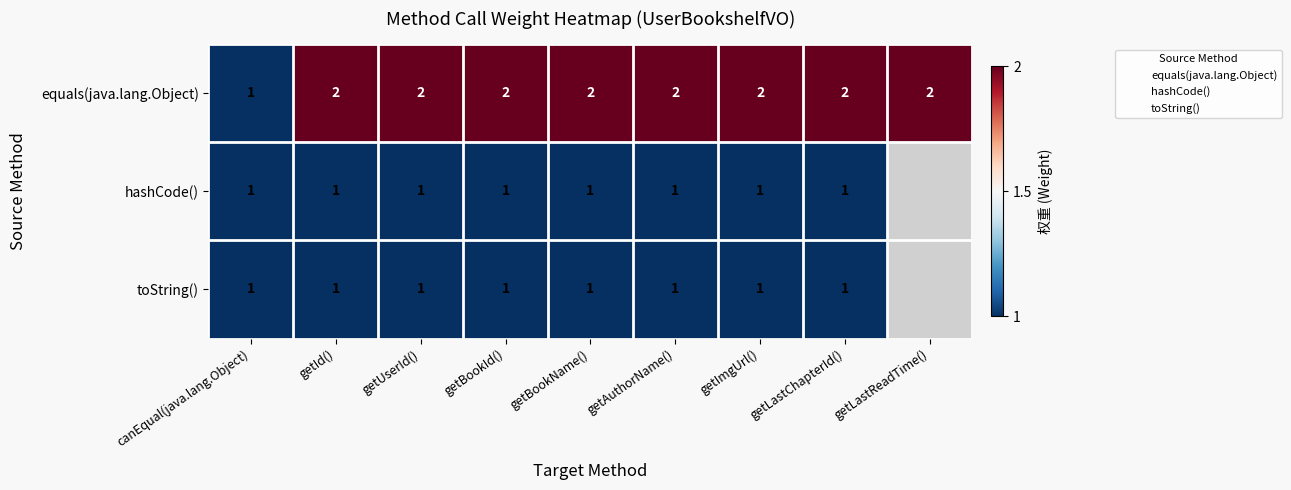

The equals(java.lang.Object) series shows 0.5 at getUserId(). True or false?

False